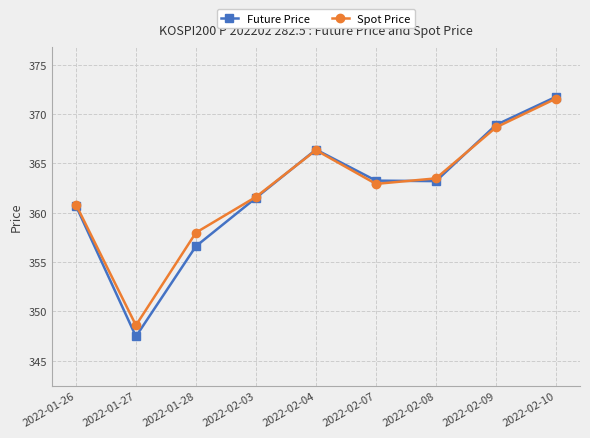

What position from the left is 2022-02-10?

9